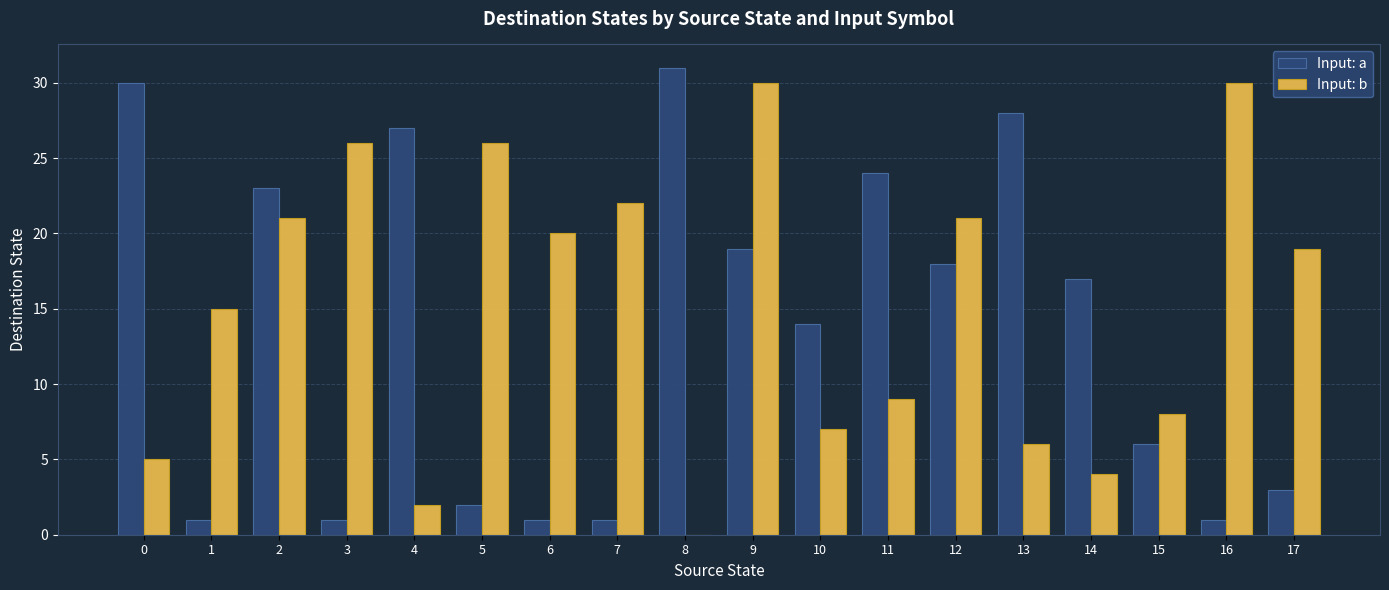

Reading left to right, what are all the values shown in this chart?

Input: a: 30	1	23	1	27	2	1	1	31	19	14	24	18	28	17	6	1	3
Input: b: 5	15	21	26	2	26	20	22	0	30	7	9	21	6	4	8	30	19